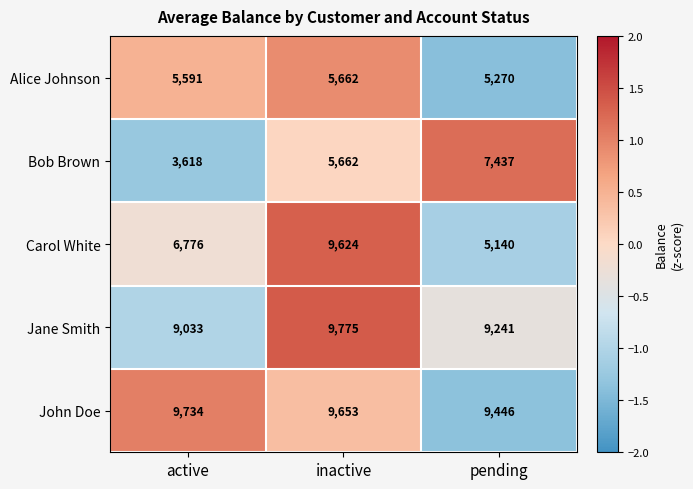

At which category is the sum across all series the highest?

inactive